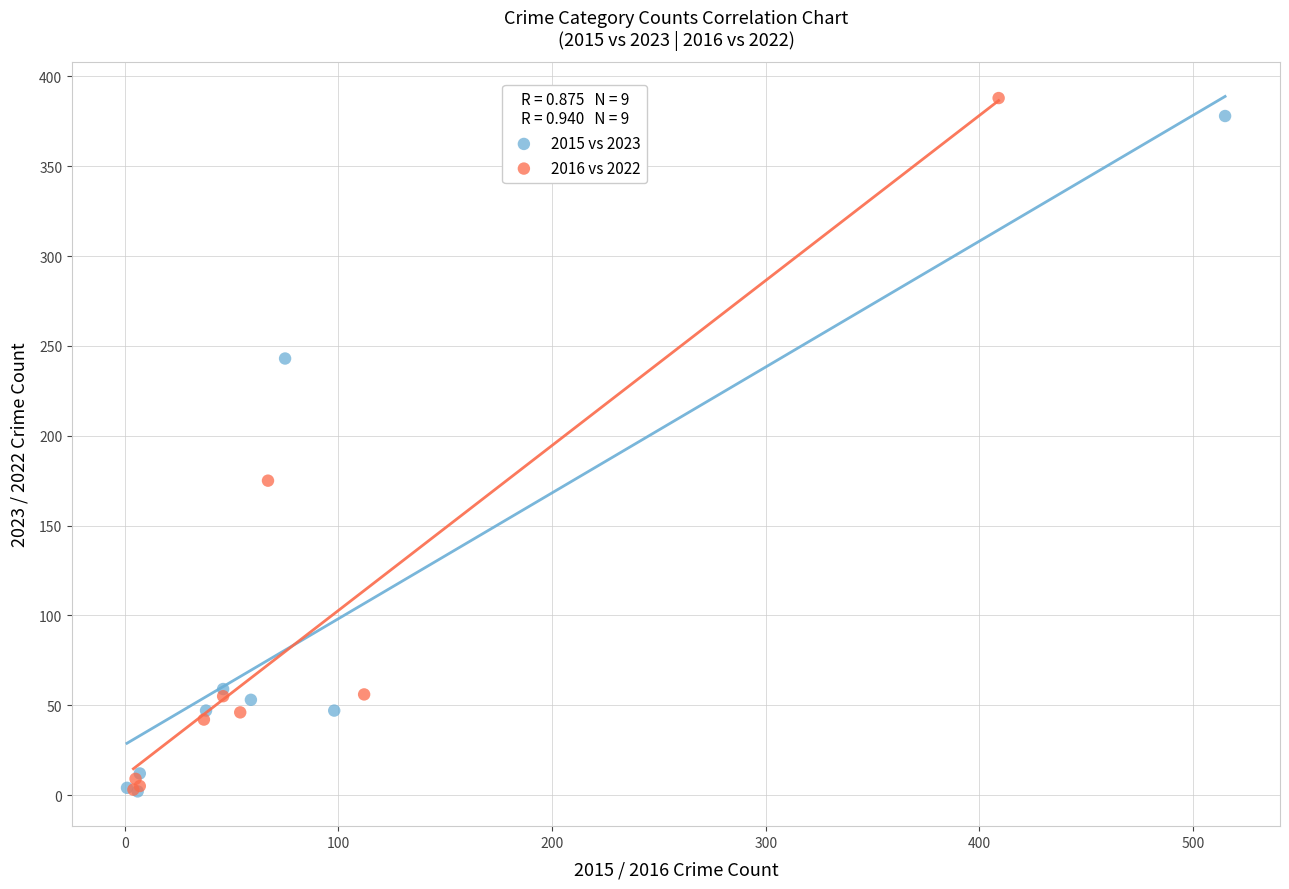

What are all the series names shown in the legend?

2015 vs 2023, 2016 vs 2022